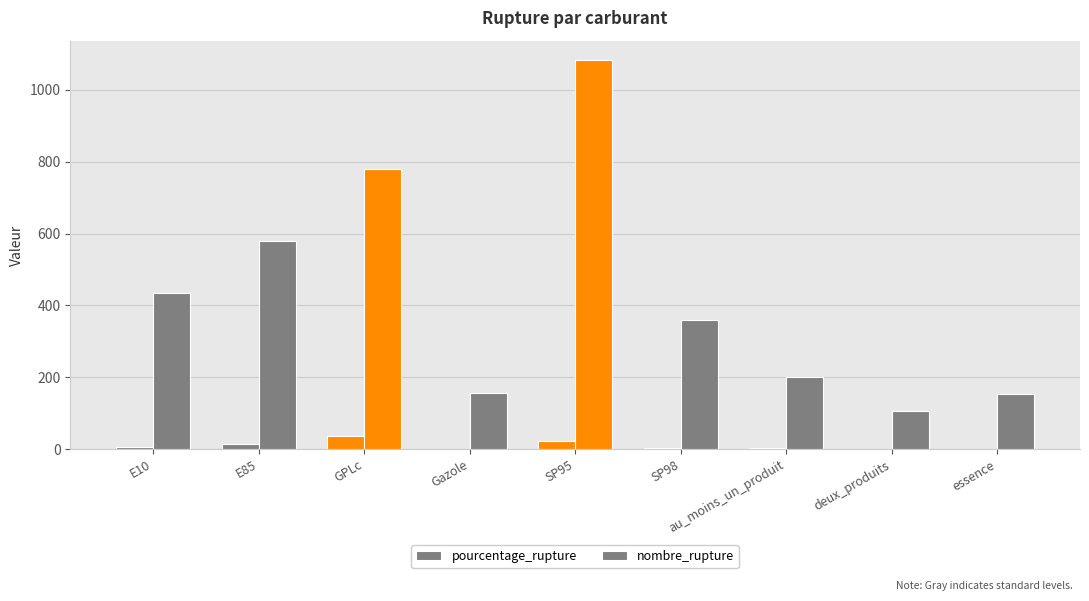

How many groups of bars are there?

9